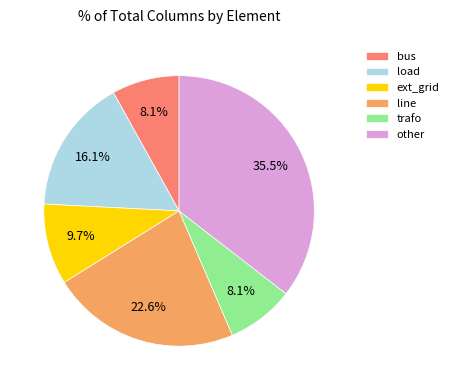

To the nearest percent, what portion does bus represent?

8%